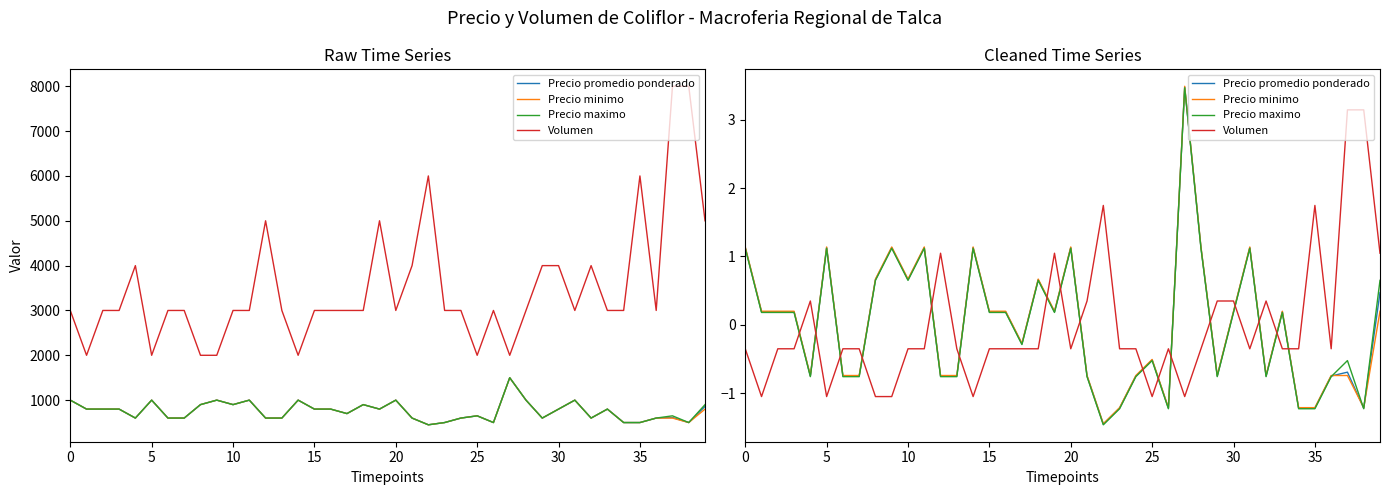

The value of Precio minimo at 16 is 0.2. True or false?

True